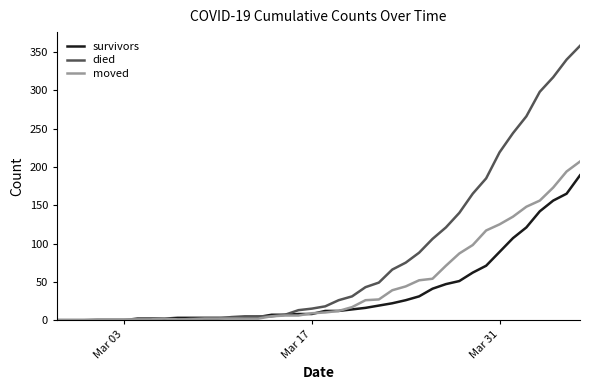

List the series in order of their peak value, highest first.

died, moved, survivors